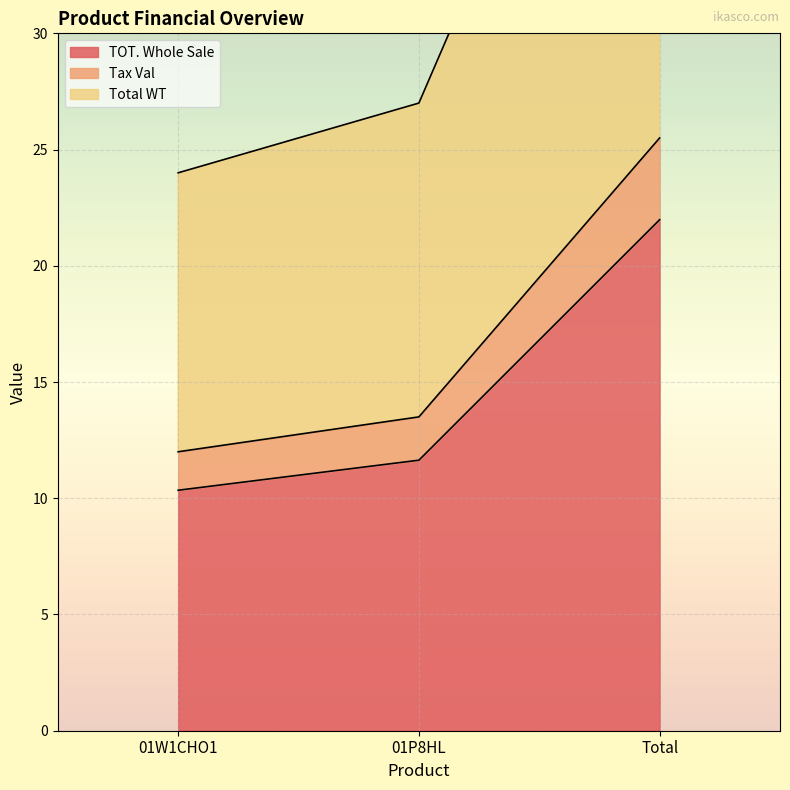

List the labels in order of Total WT value, smallest first.

01W1CHO1, 01P8HL, Total